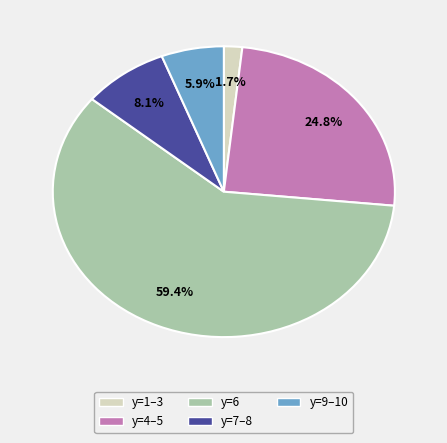

Which slice is the smallest?

y=1–3